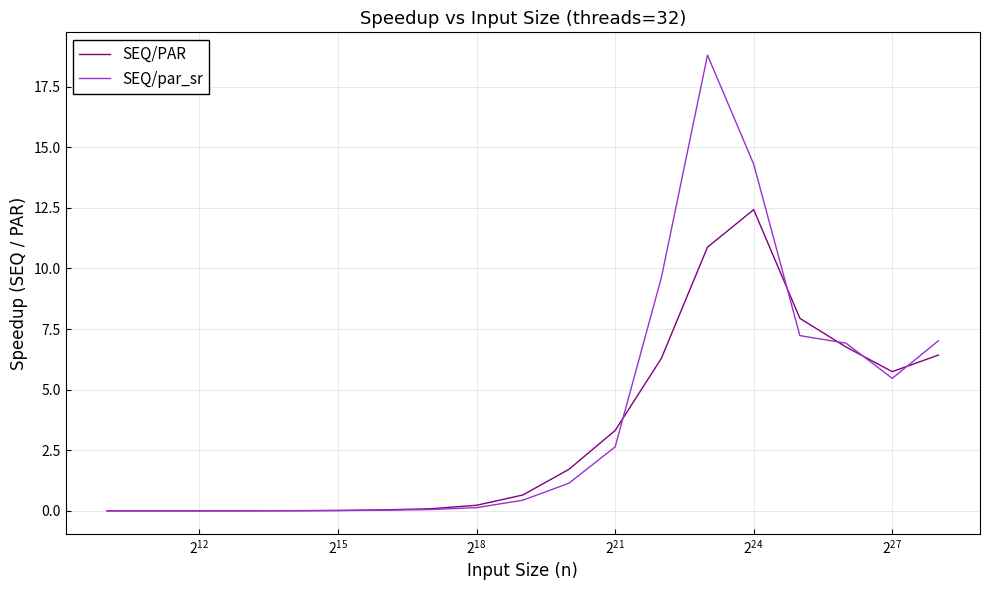

Which series ends up on top after the final intersection of SEQ/par_sr and SEQ/PAR?

SEQ/par_sr